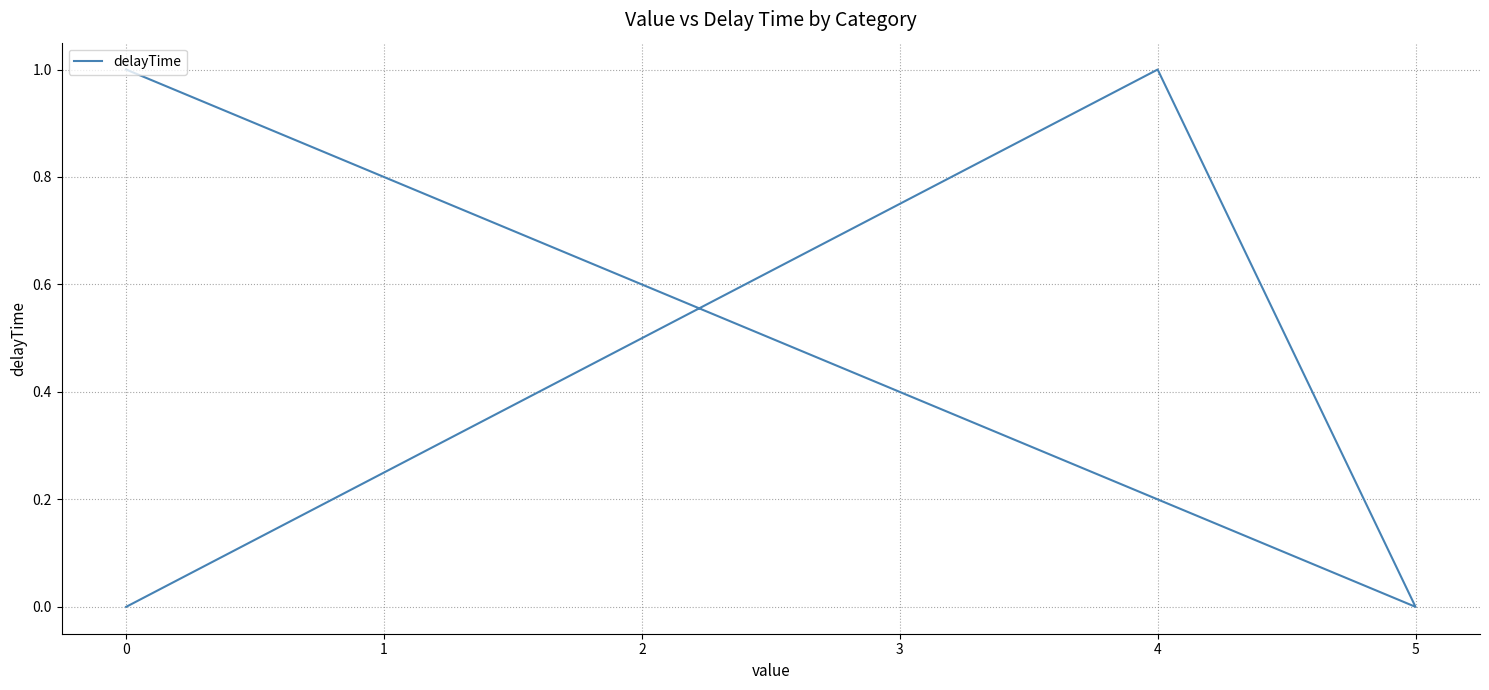

Count the number of data series in this chart.

1